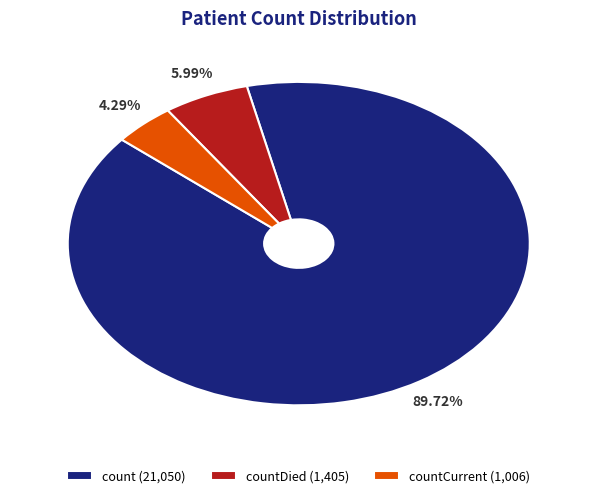

Is there a majority slice in this chart?

Yes